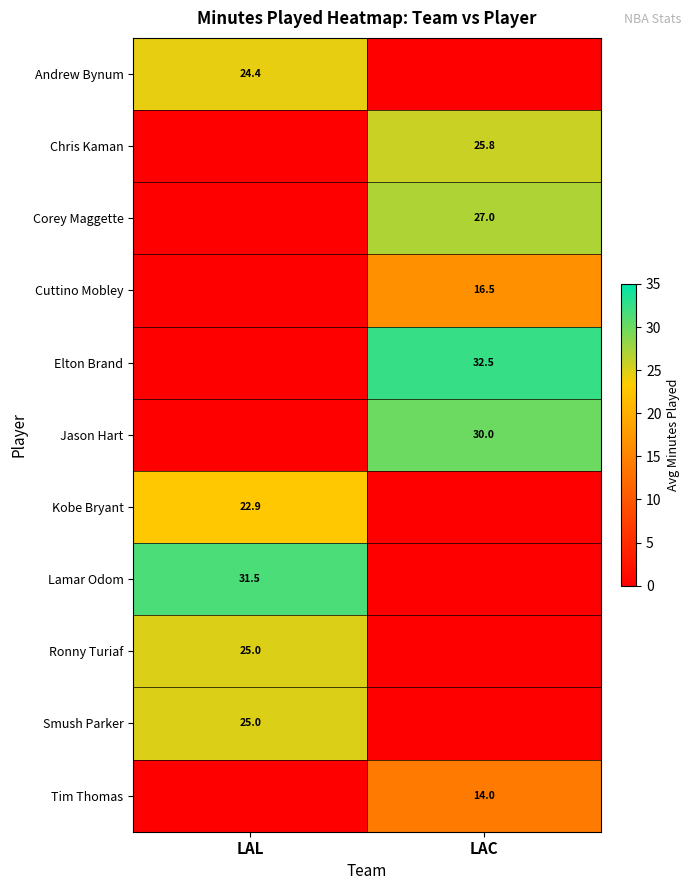

Which has a higher value, LAC or LAL?

LAL